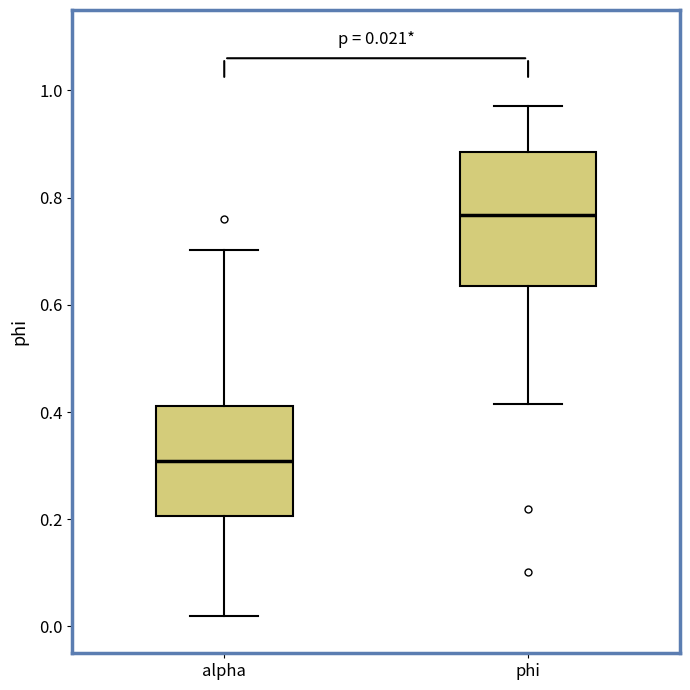

Which box's median line is the lowest?

alpha